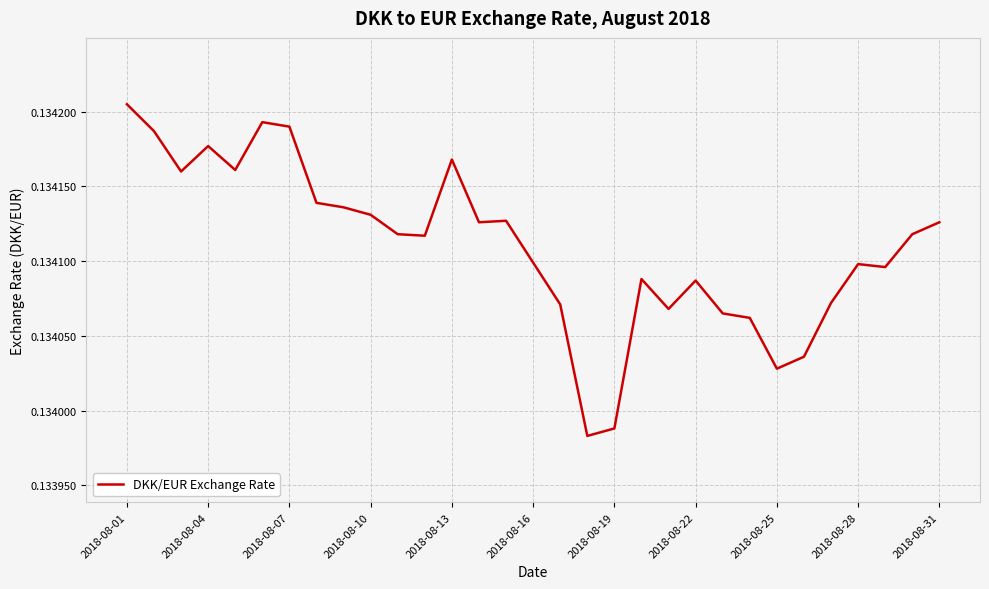

What is the value of the 4th point from the left?

0.1